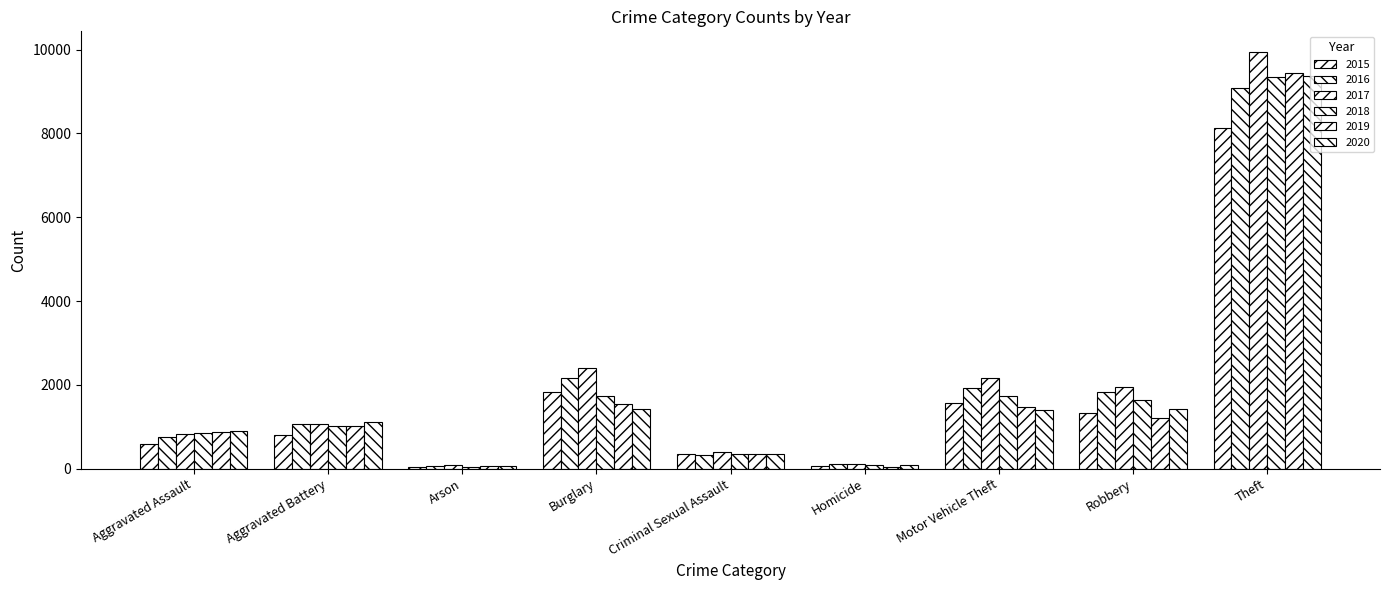

What is the difference between the maximum and minimum values in the 2017 series?

9859